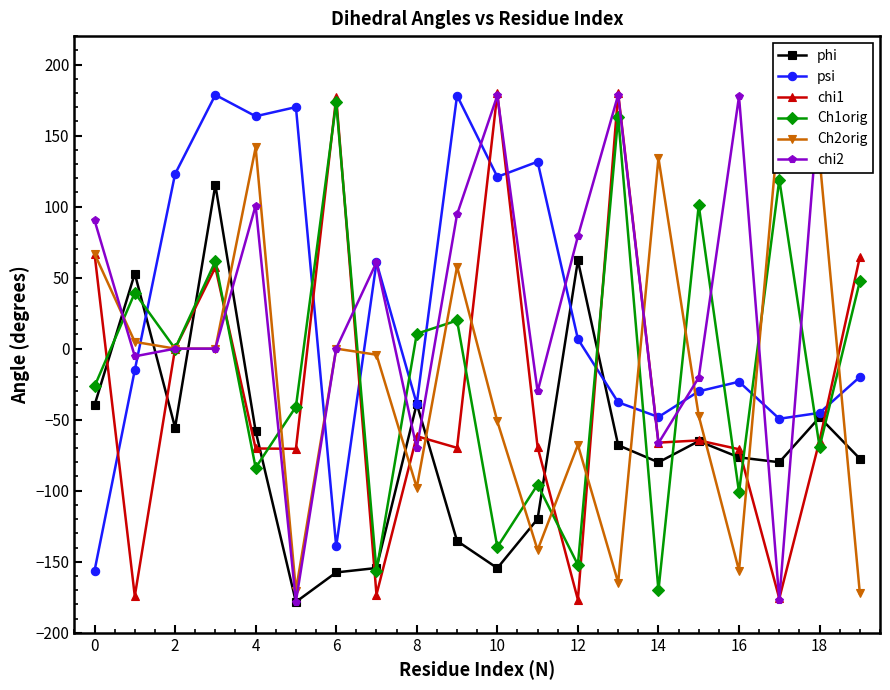

How many lines are shown in the chart?

6